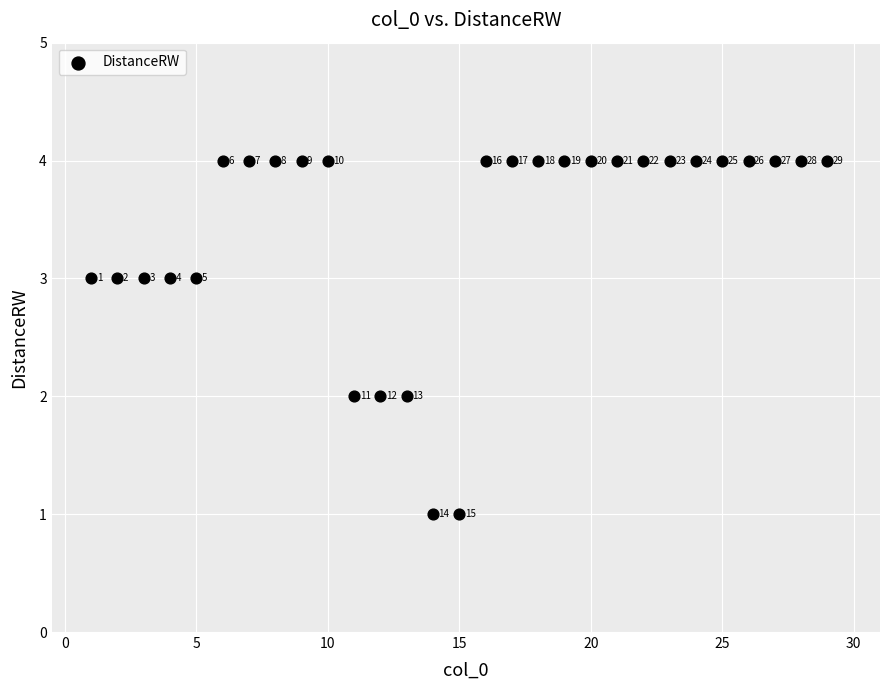

What is the range of Y values (max minus min)?

3